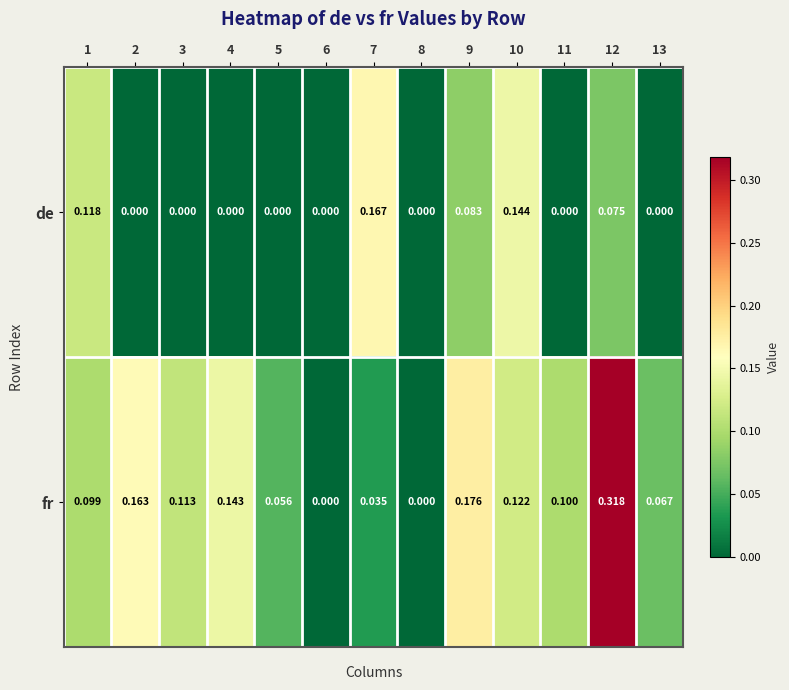

Rank the series by their maximum value, from lowest to highest.

de, fr